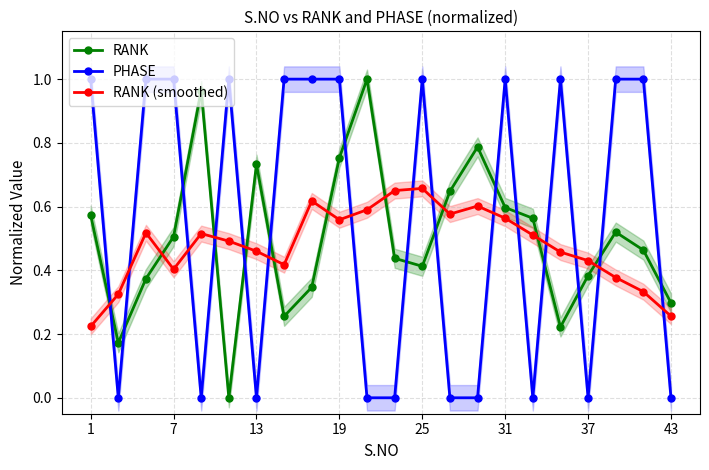

True or false: RANK (smoothed) and PHASE cross at least once.

True